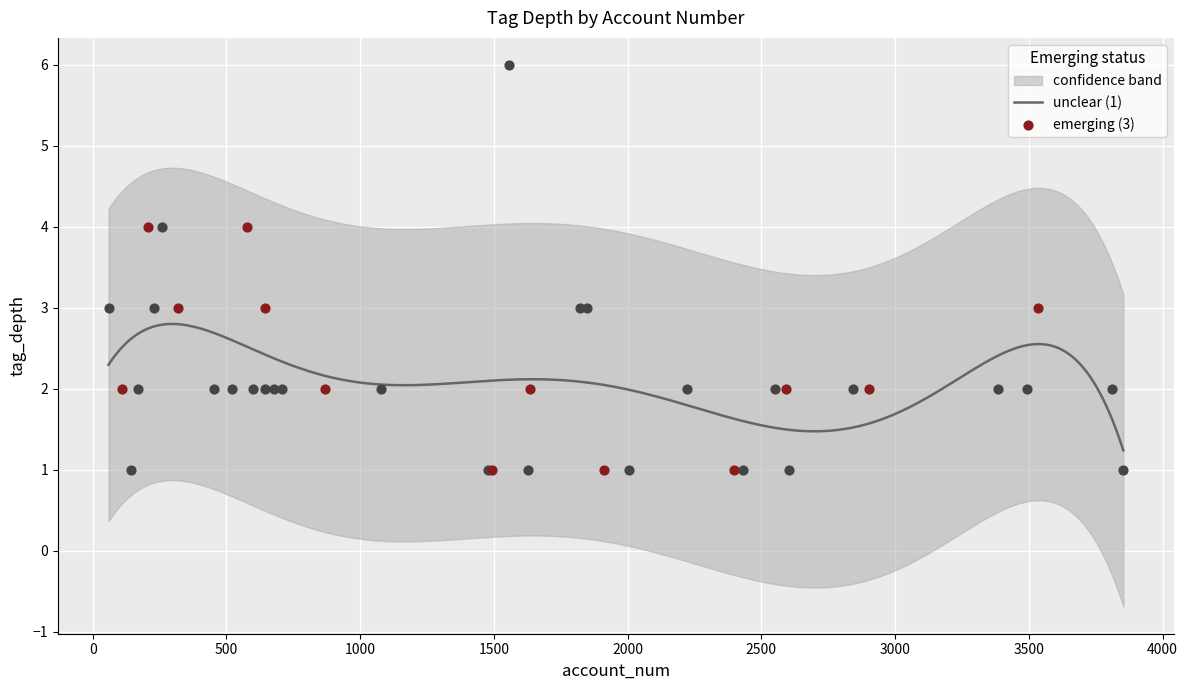

What is the change in value from 5 to 23?

-2